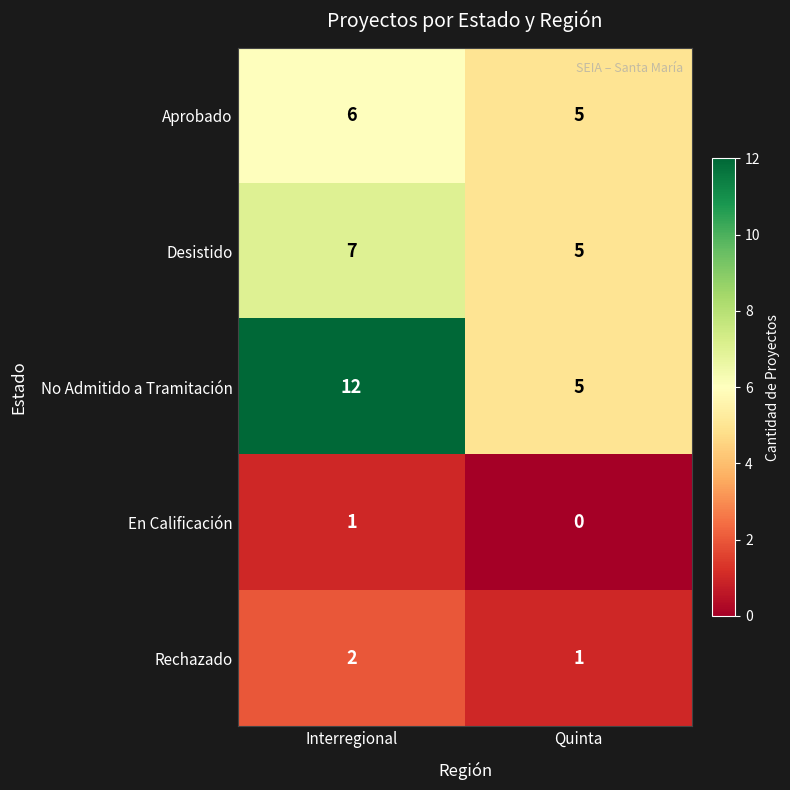

Count the number of data series in this chart.

5